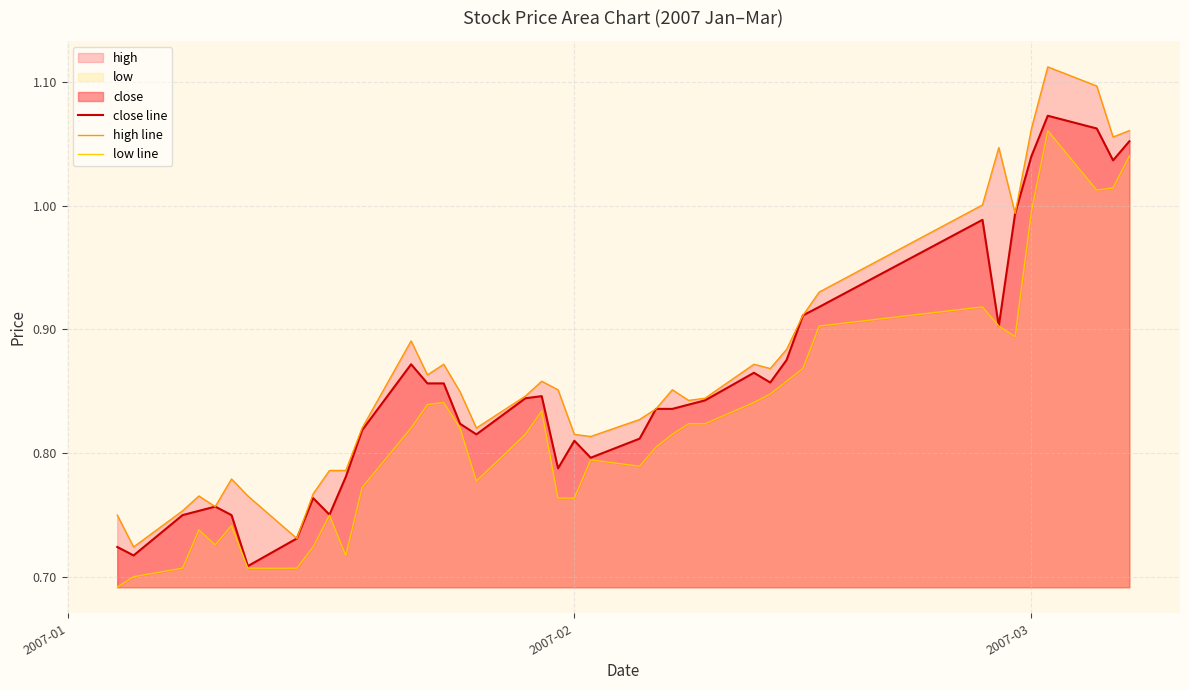

What is the difference between the second highest and second lowest values in the close line series?

0.3